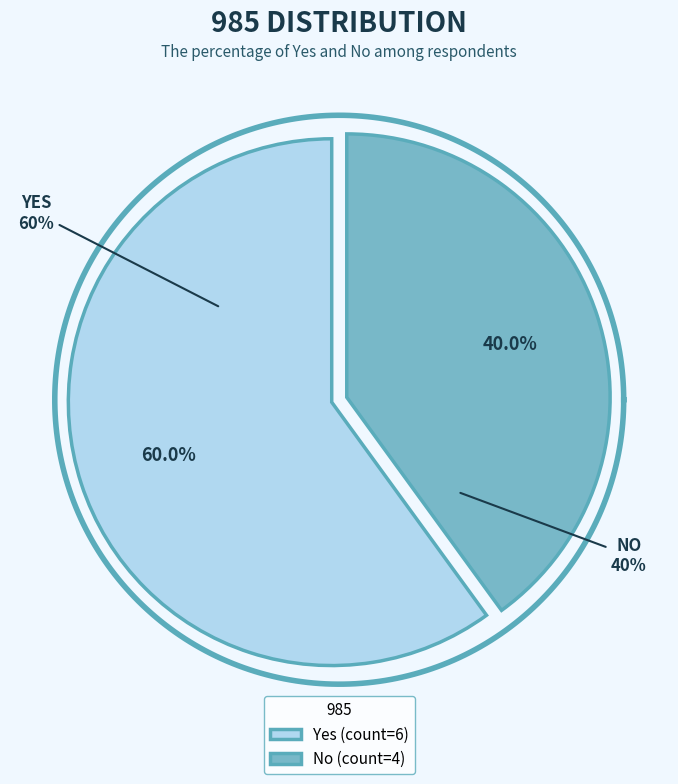

What percentage is the Yes slice, to the nearest percent?

60%